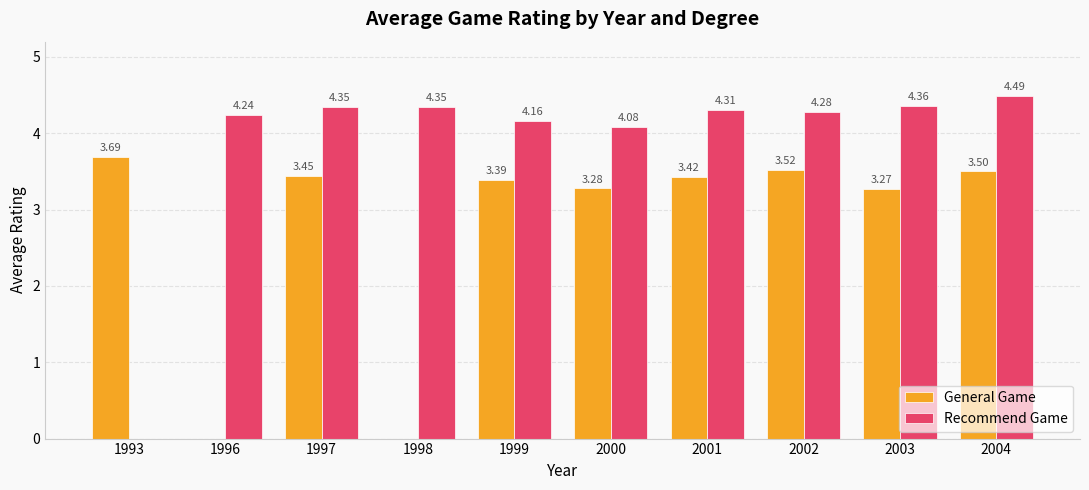

The General Game series shows 0.0 at 1998. True or false?

True